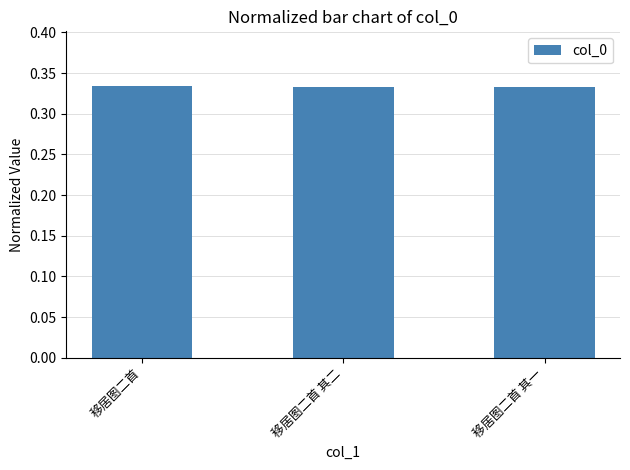

What is the sum of the values at 移居图二首 其二 and 移居图二首?

0.7